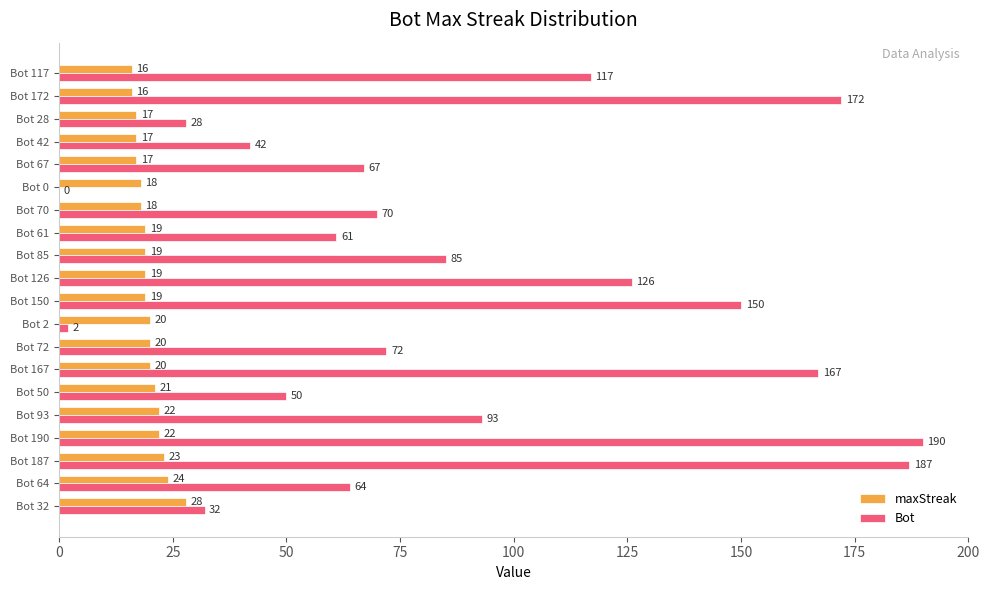

The maxStreak series shows 22 at Bot 93. True or false?

True